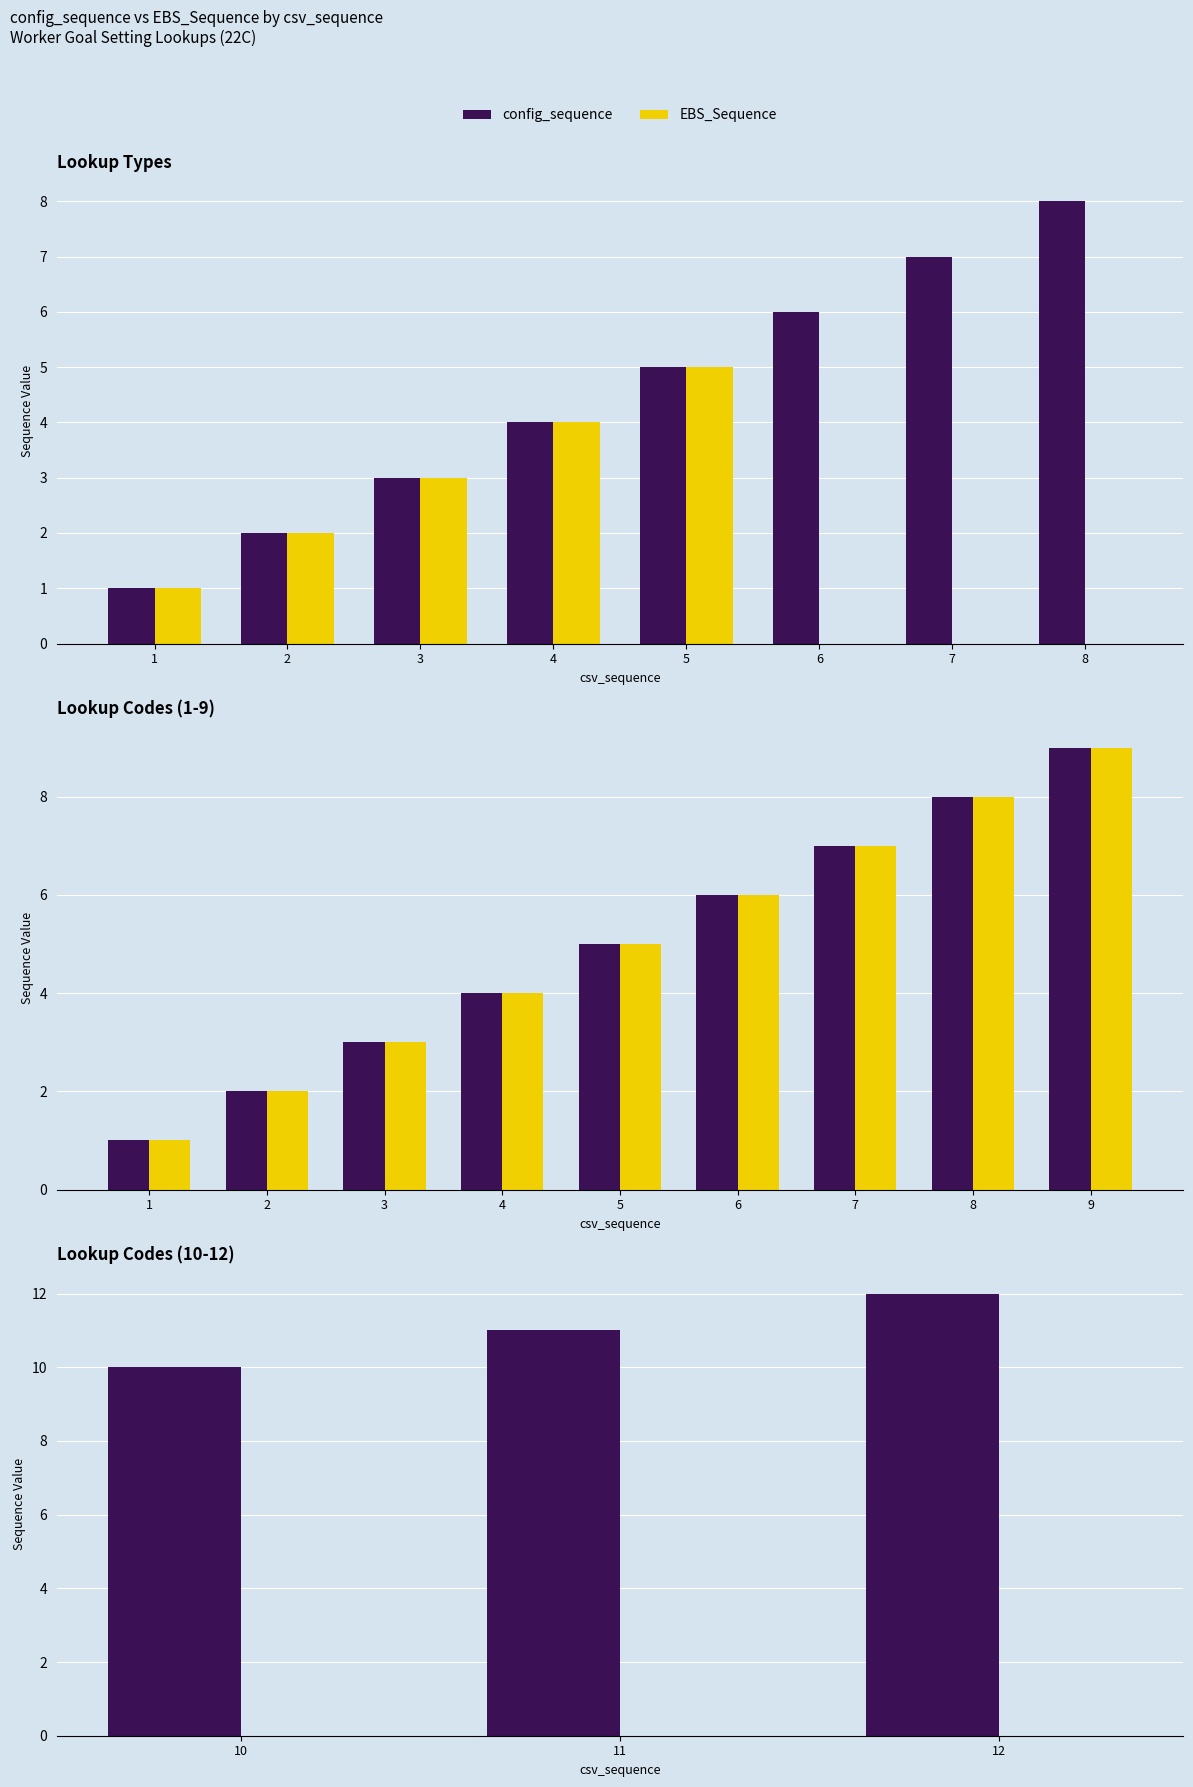

List the series in order of their peak value, highest first.

config_sequence, EBS_Sequence